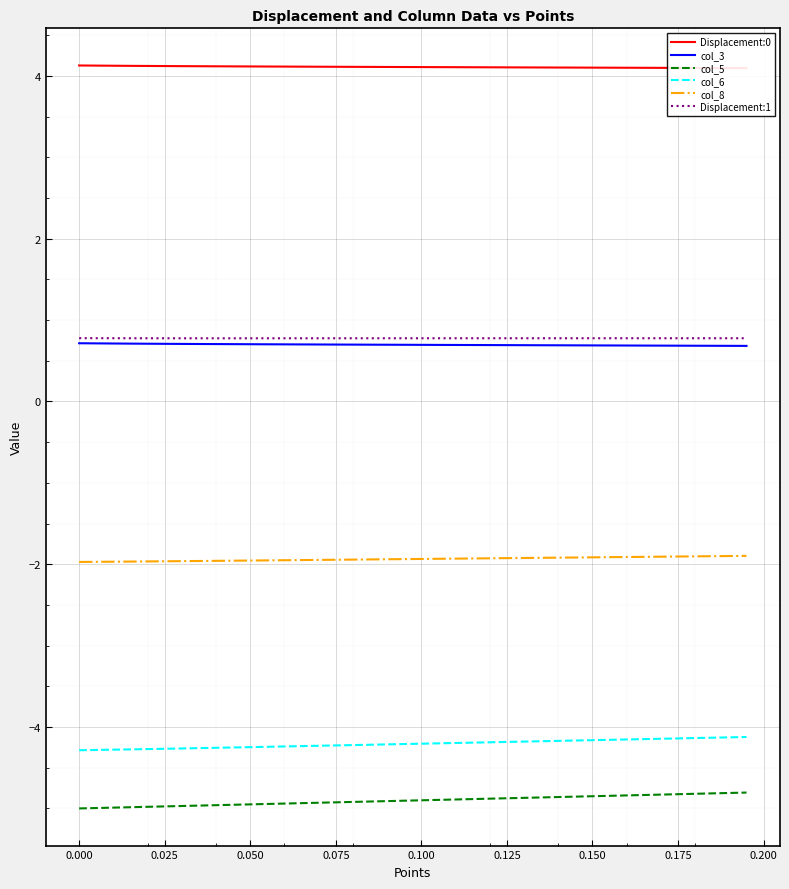

How many distinct data groups are displayed?

6